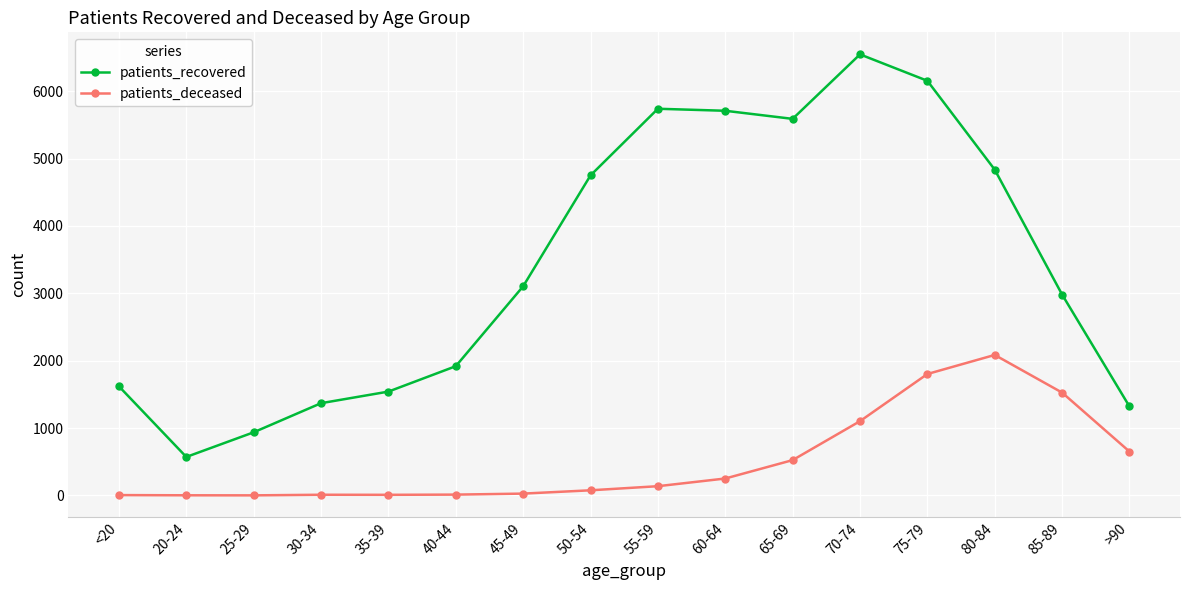

Where is the first local minimum for patients_recovered?

20-24